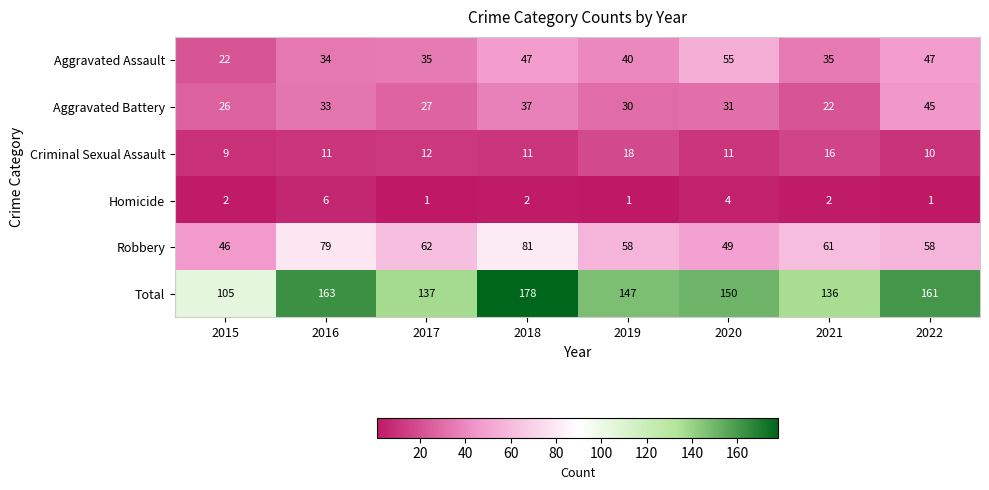

What is the difference between the maximum and minimum values in the Criminal Sexual Assault series?

9